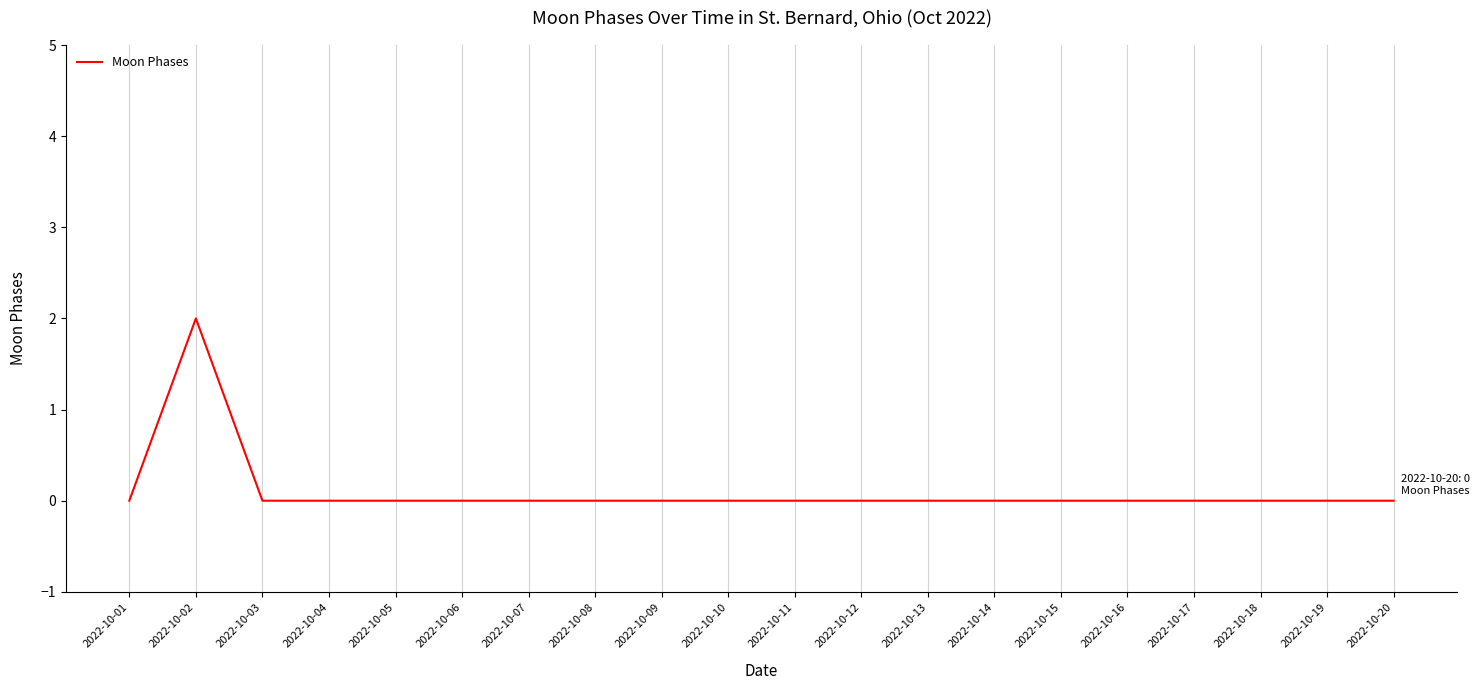

The chart shows a value of 0 at 2022-10-07. True or false?

True